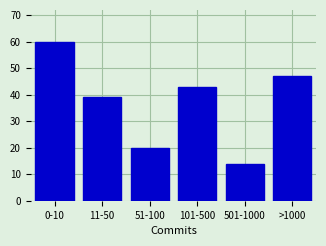

Reading left to right, what are all the values shown in this chart?

60	39	20	43	14	47